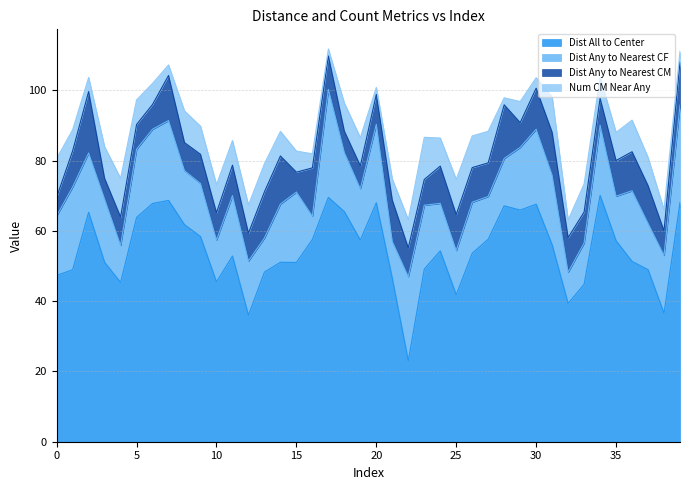

The value of Dist Any to Nearest CF at 26 is 26.0. True or false?

False